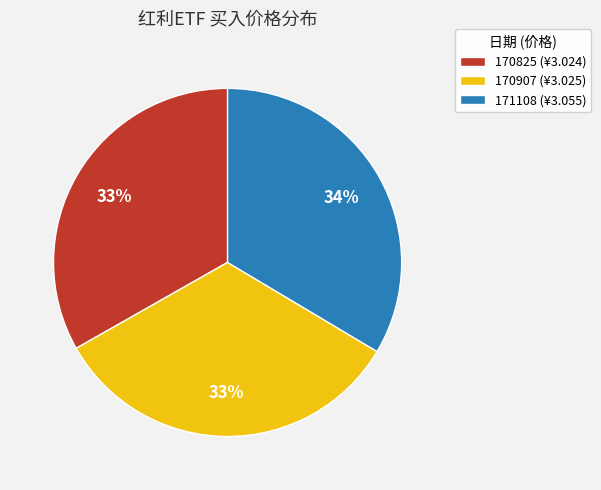

To the nearest percent, what portion does 170907 represent?

33%